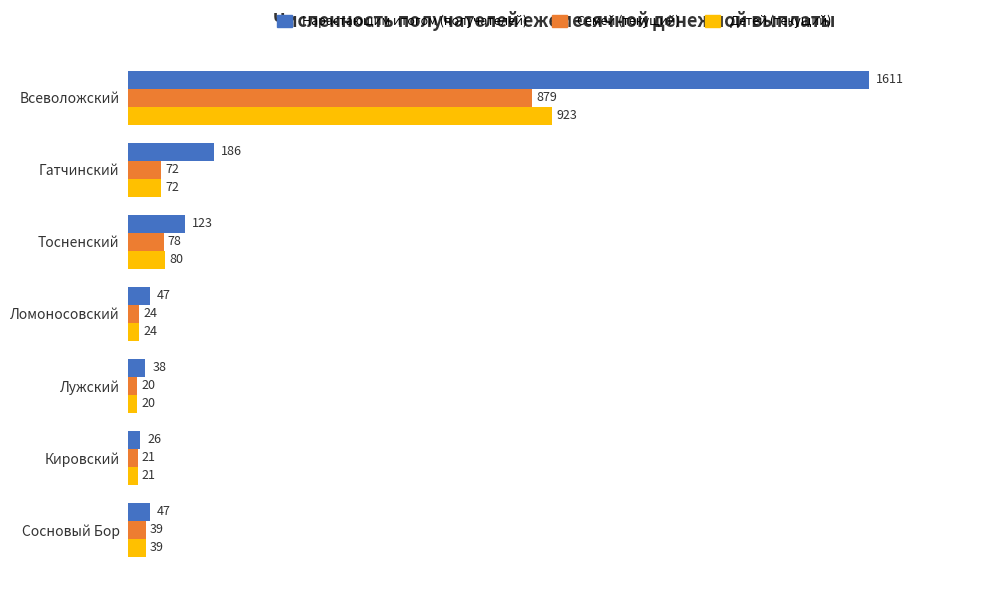

Which series has the largest range (max minus min)?

Нарастающим итогом (получателей)